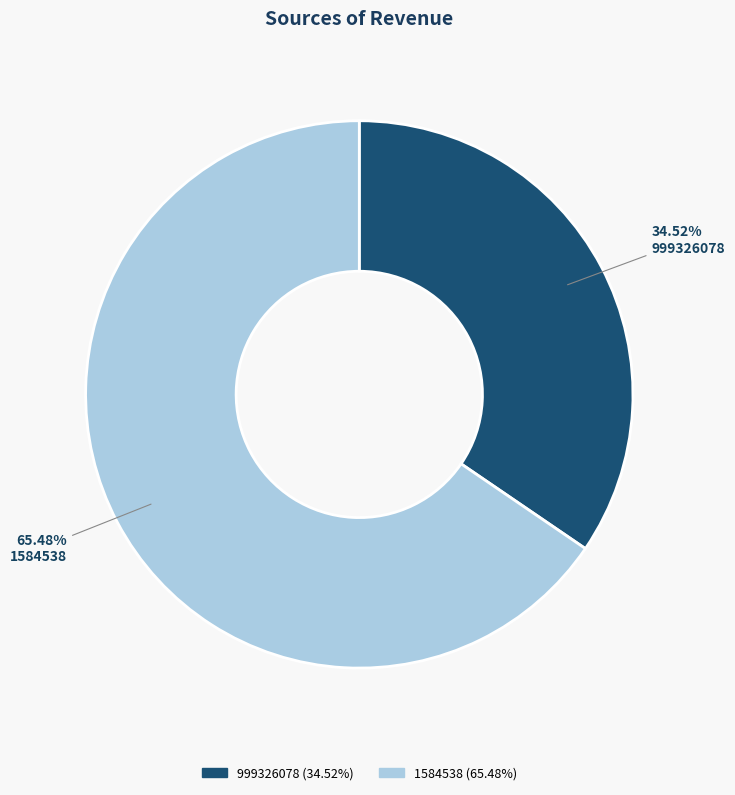

The 1584538 slice represents 58% of the pie. True or false?

False